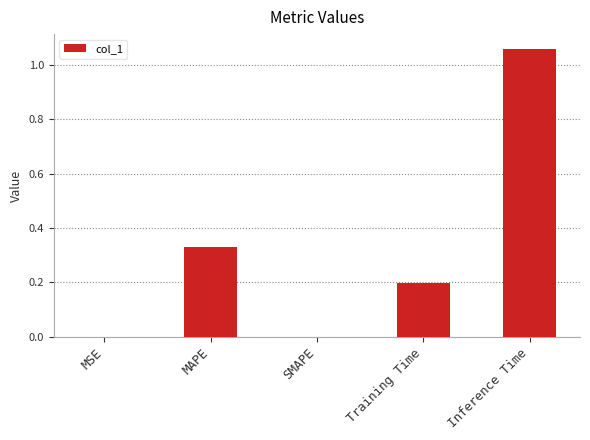

Between Training Time and MAPE, which is larger?

MAPE